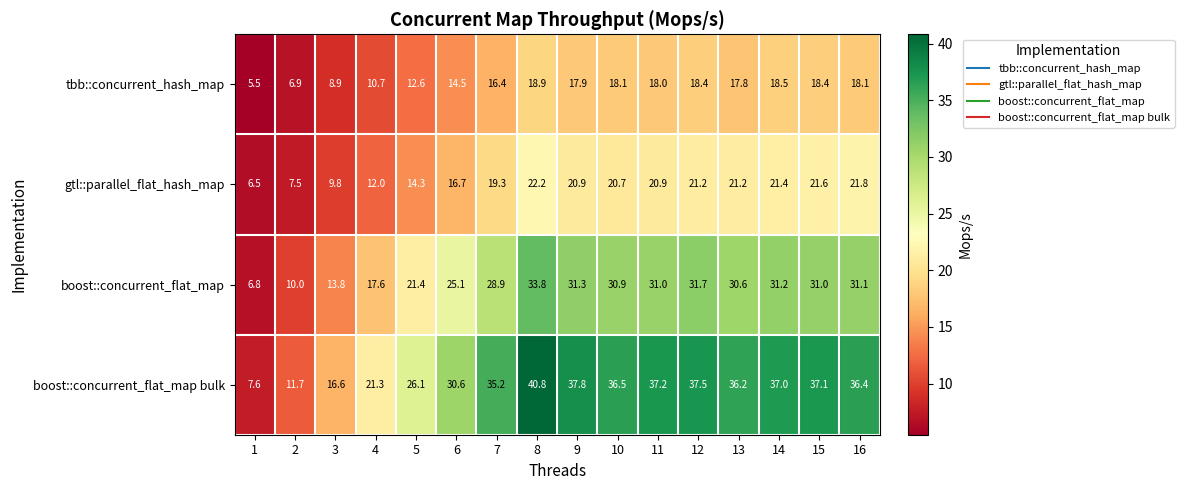

What is the difference between the highest and lowest values at 4?

10.6